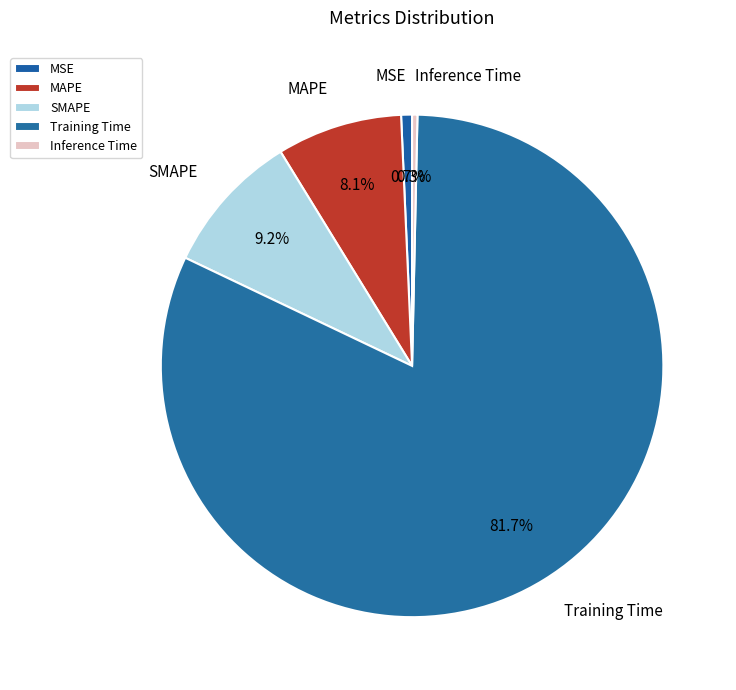

Which category has the biggest portion of the pie?

Training Time